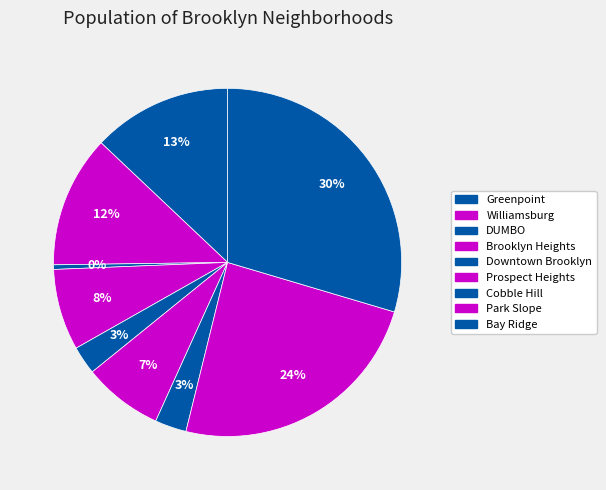

Does Park Slope represent more than half of the total?

No